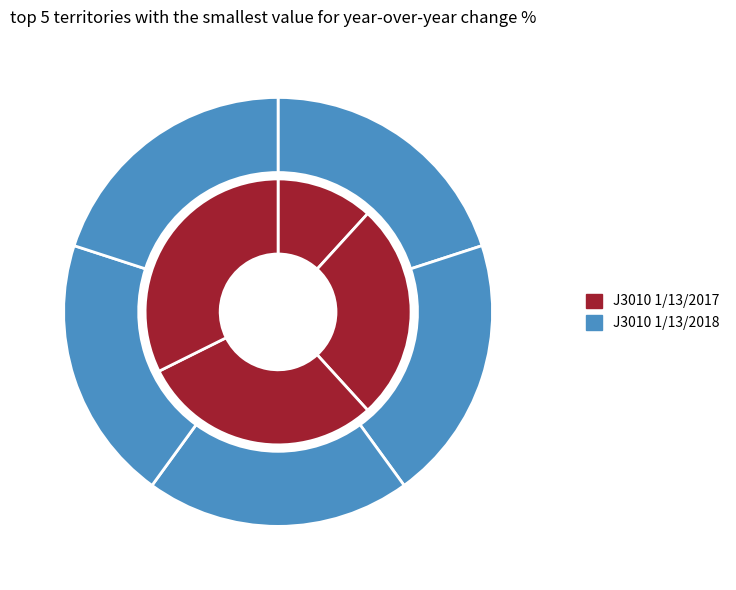

Does 9 represent more than half of the total?

No